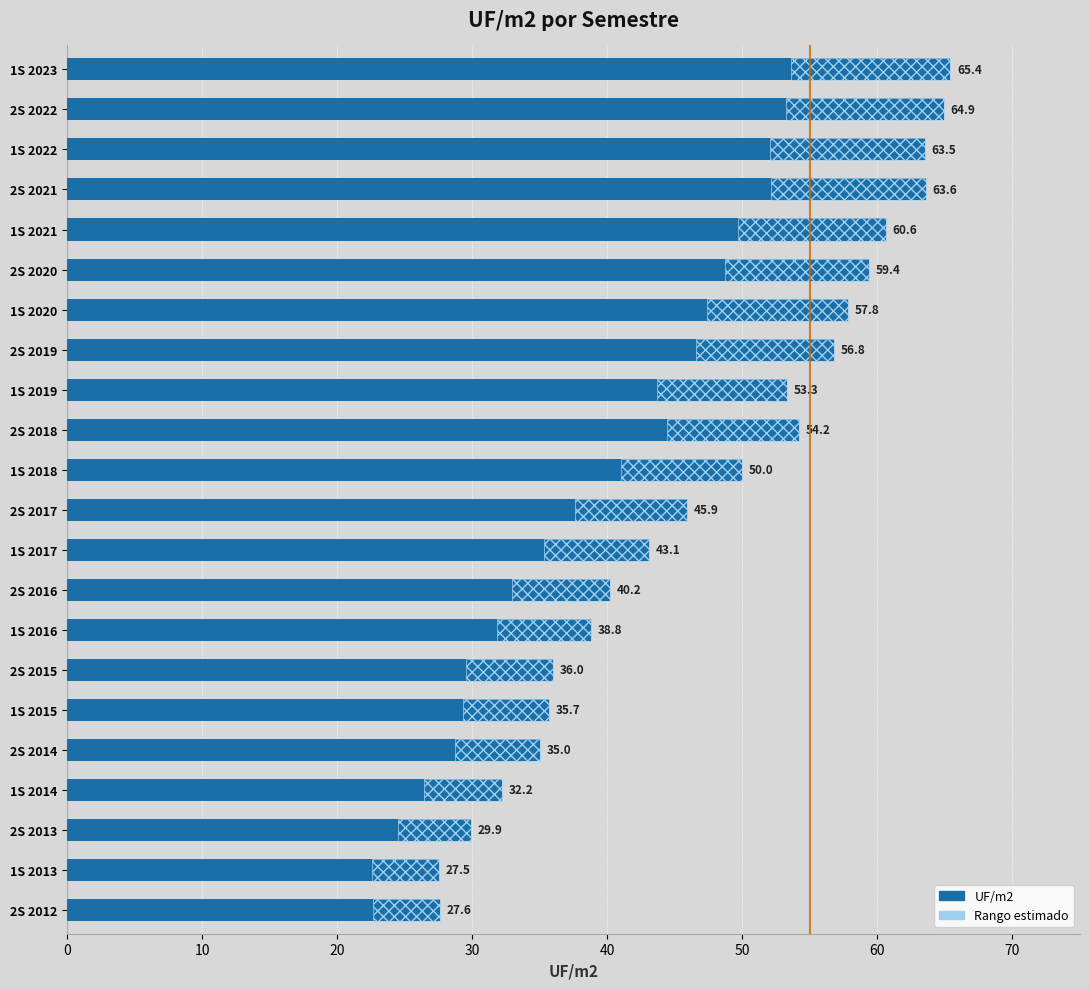

How many values are below 50?

11